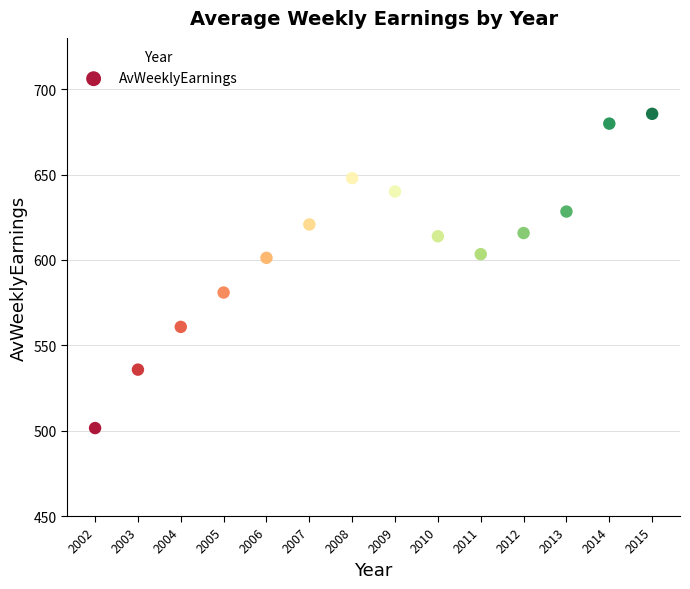

What is the range of X values (max minus min)?

13.0